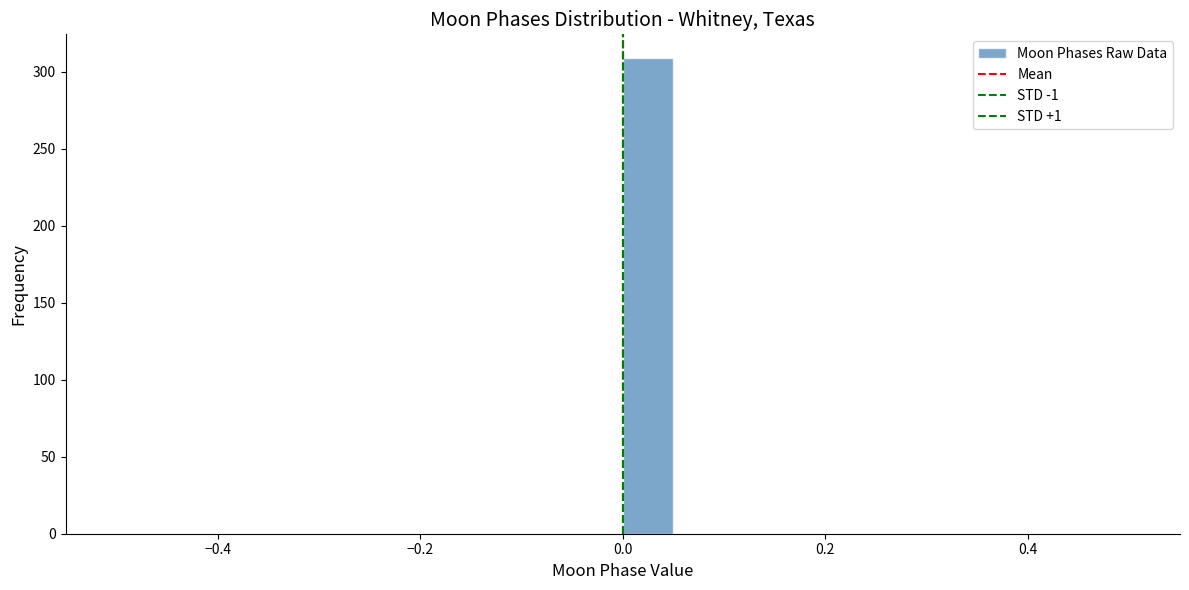

Read against the x-axis, roughly where is the centre of the tallest bar?

0.02